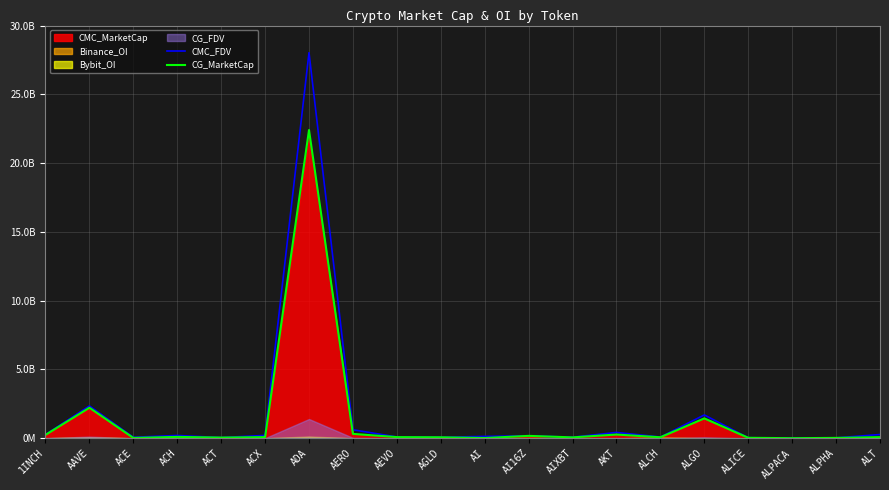

The value of CG_MarketCap at ACX is 85245679. True or false?

True